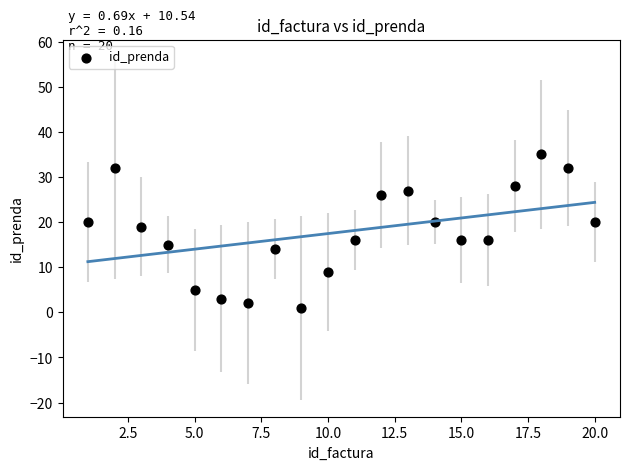

What is the range of Y values (max minus min)?

34